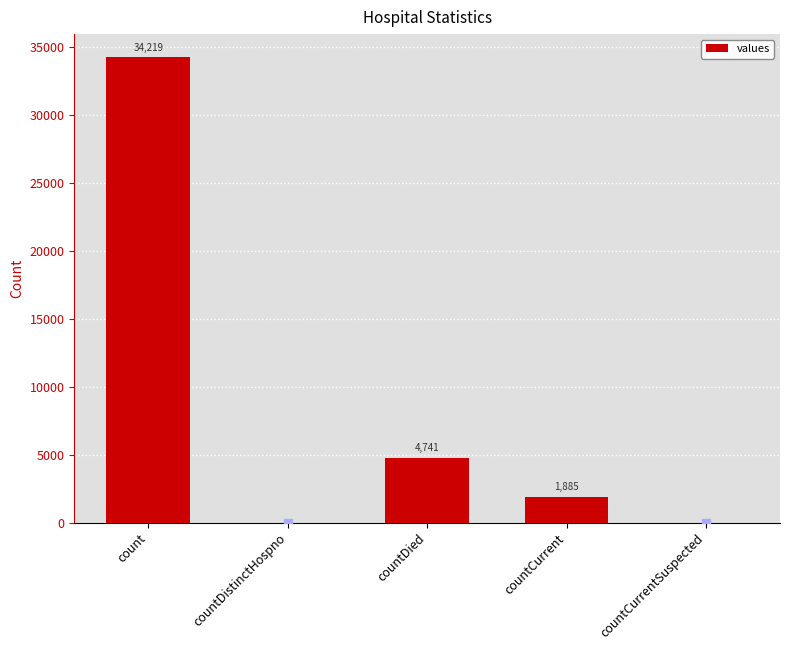

What is the sum of the values at countCurrentSuspected and countCurrent?

1885